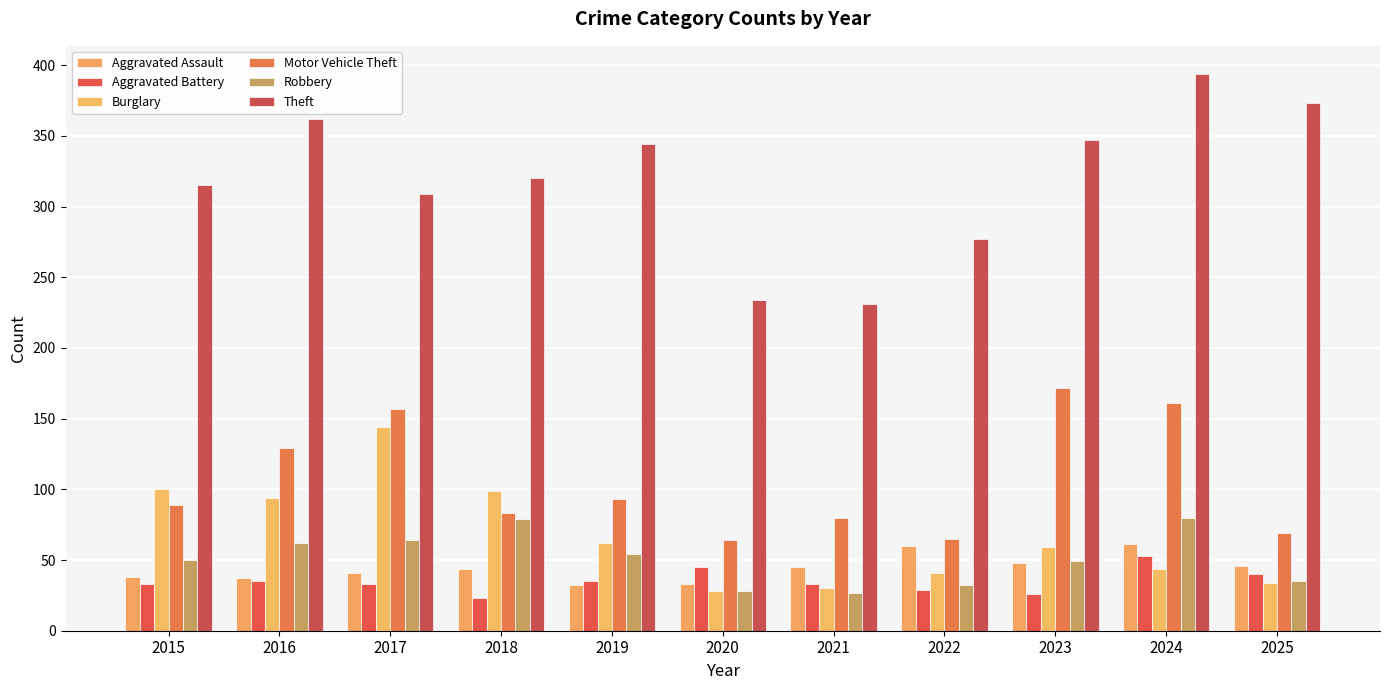

Which series has the largest total across all categories?

Theft